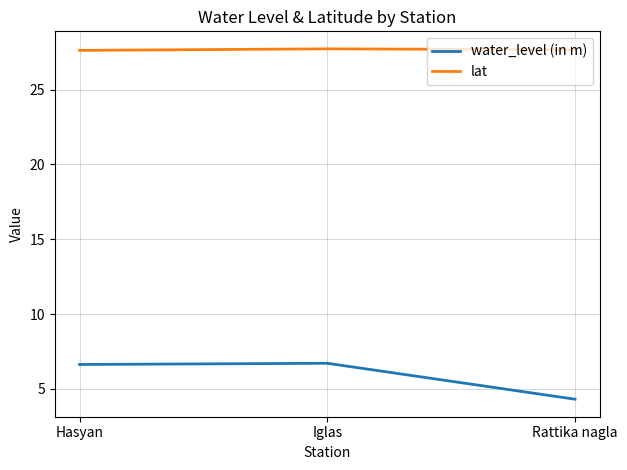

What position from the left is Hasyan?

1